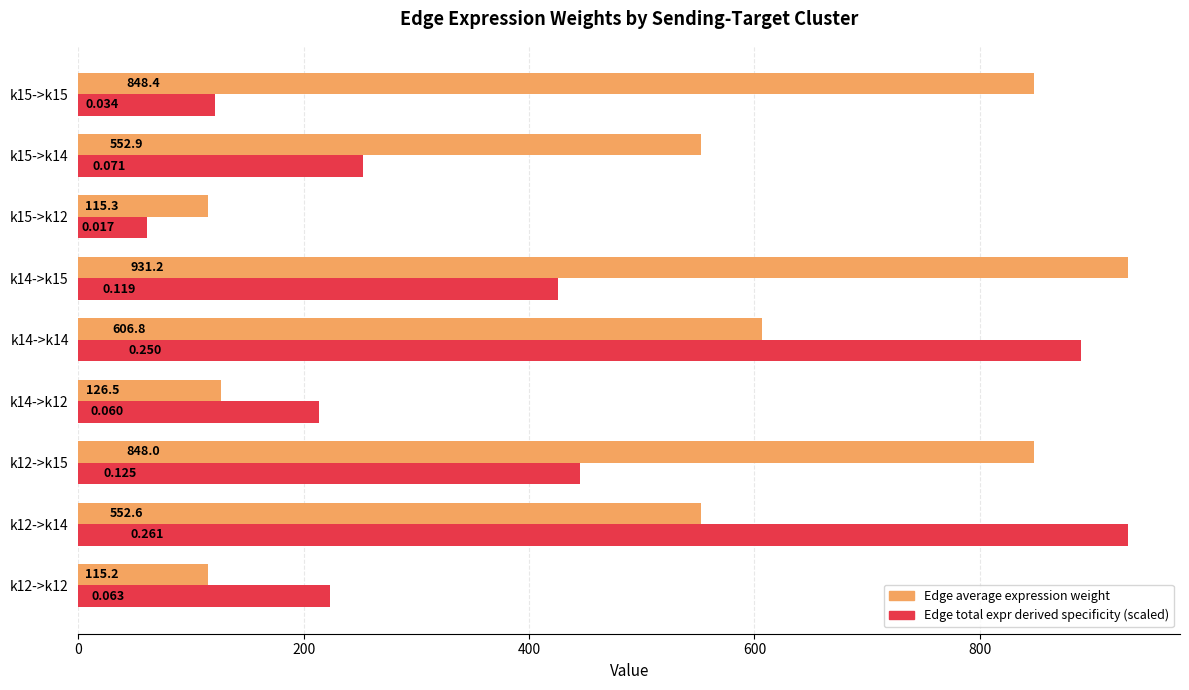

How many series are shown in this chart?

2